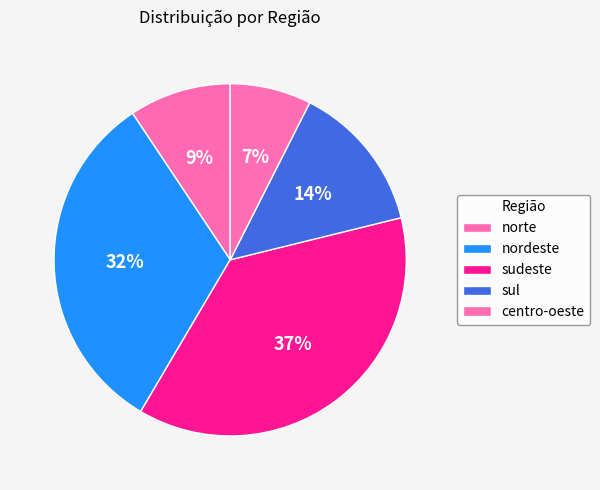

How many segments does this pie chart have?

5